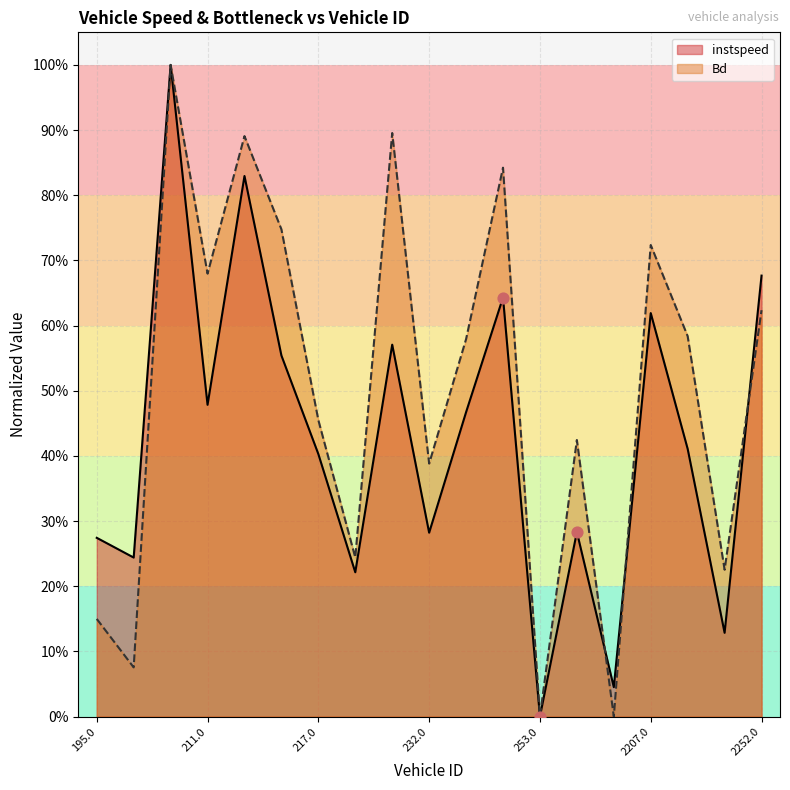

Is the value of instspeed at 211.0 greater than the value of Bd at 255.0?

Yes